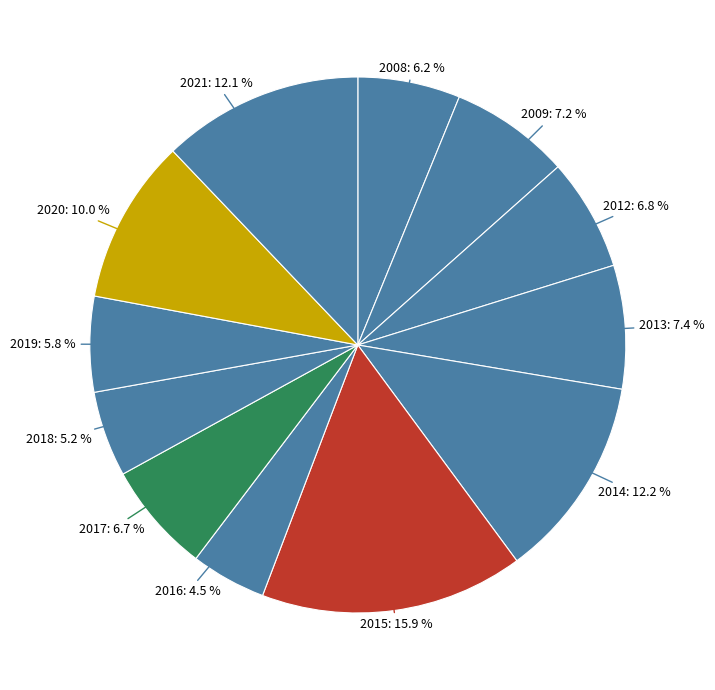

How many slices are in this pie chart?

12